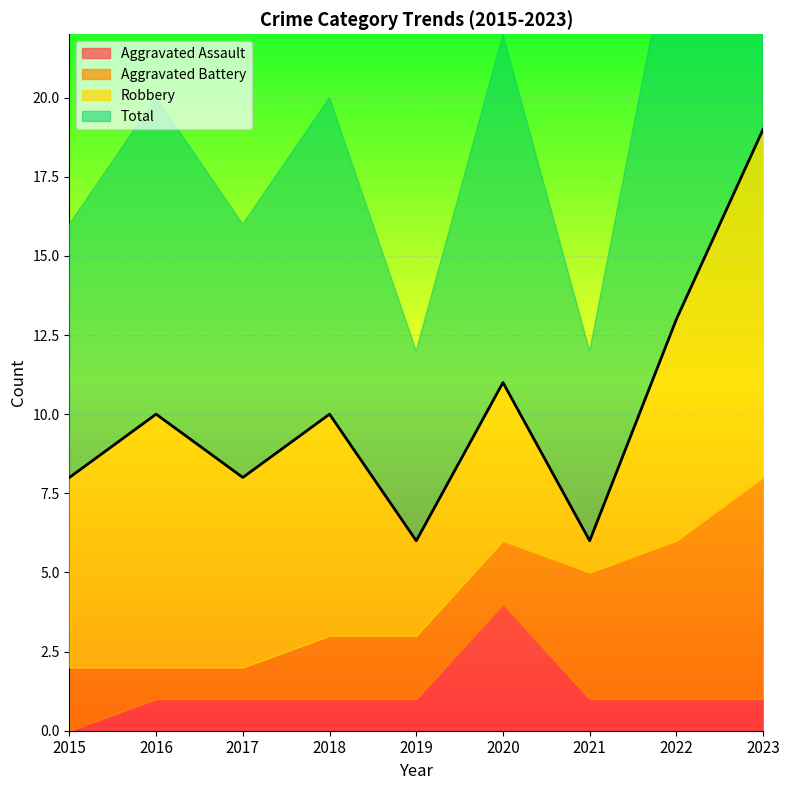

Reading right to left, what are all the values shown in this chart?

Aggravated Assault: 1	1	1	4	1	1	1	1	0
Aggravated Battery: 7	5	4	2	2	2	1	1	2
Robbery: 11	7	1	5	3	7	6	8	6
Total: 19	13	6	11	6	10	8	10	8